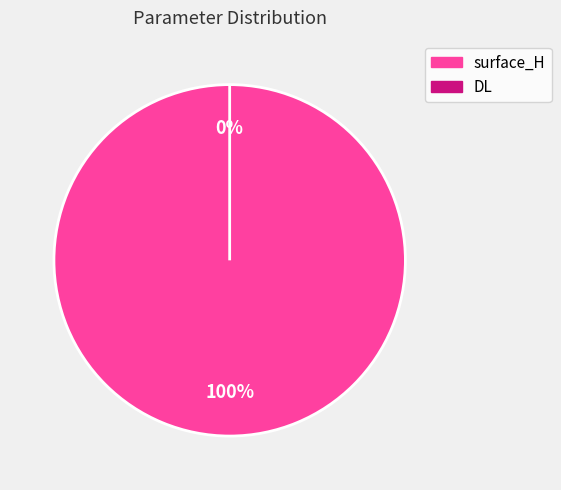

Combined, do DL and surface_H account for over 50%?

Yes